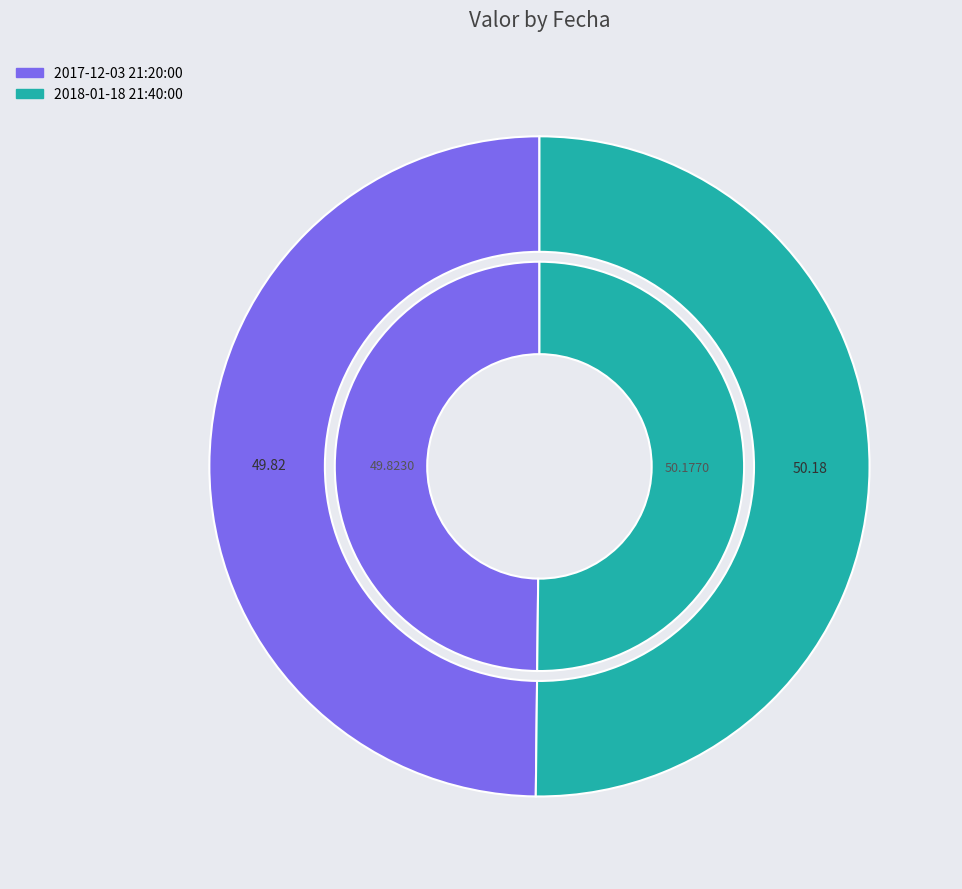

The 2017-12-03 21:20:00 slice represents 39% of the pie. True or false?

False